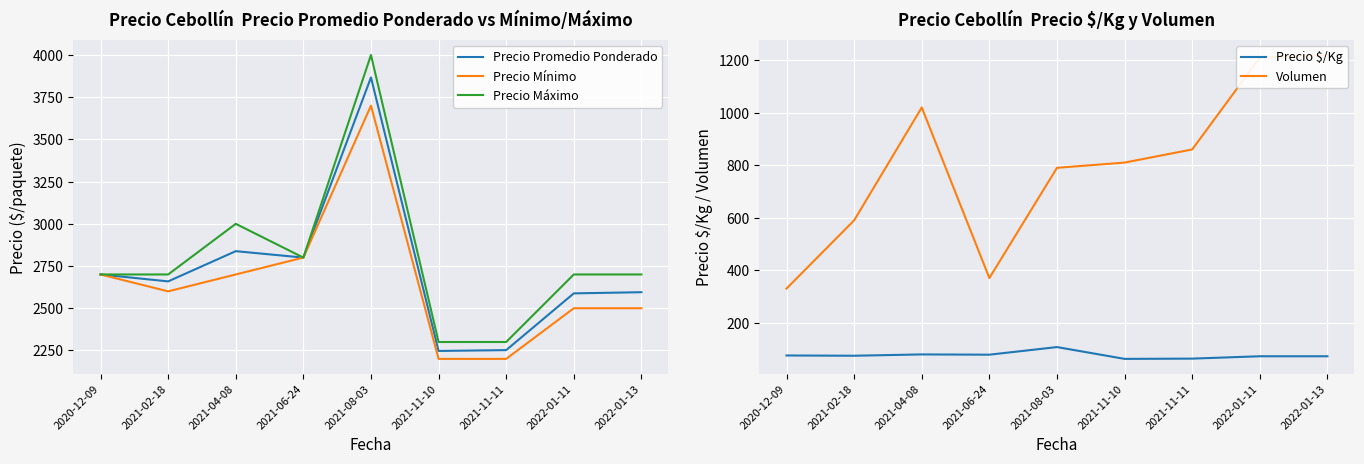

What is the value of the Precio Promedio Ponderado point at the 7th from the left?

2252